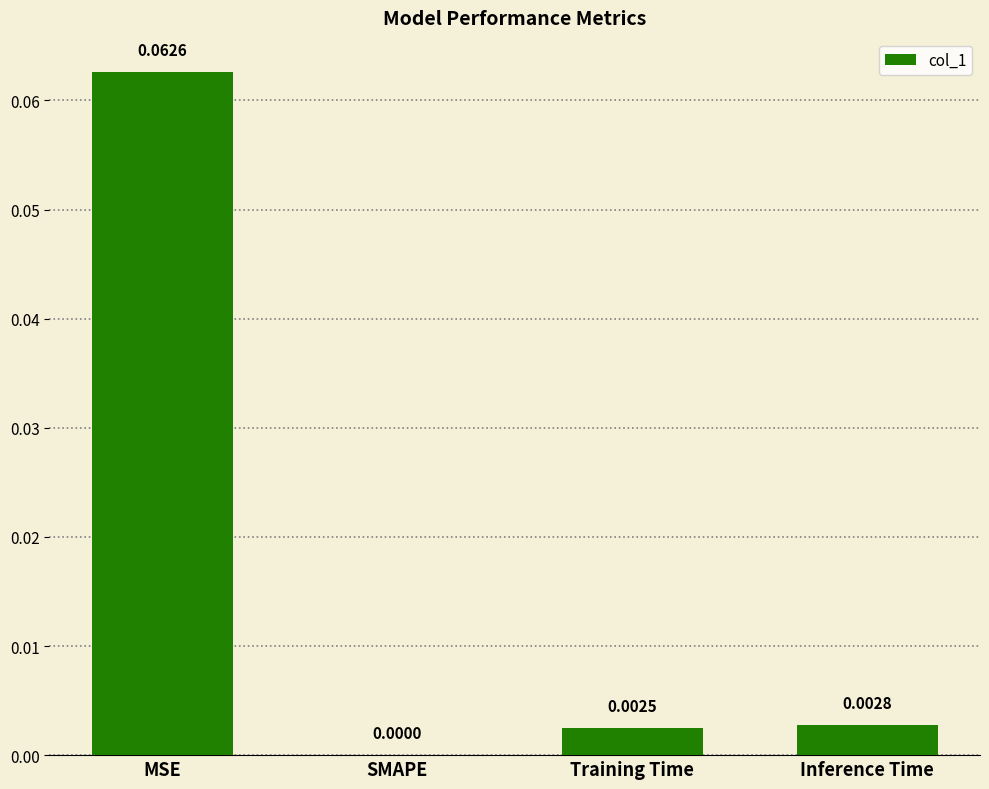

Which has a higher value, Inference Time or SMAPE?

Inference Time